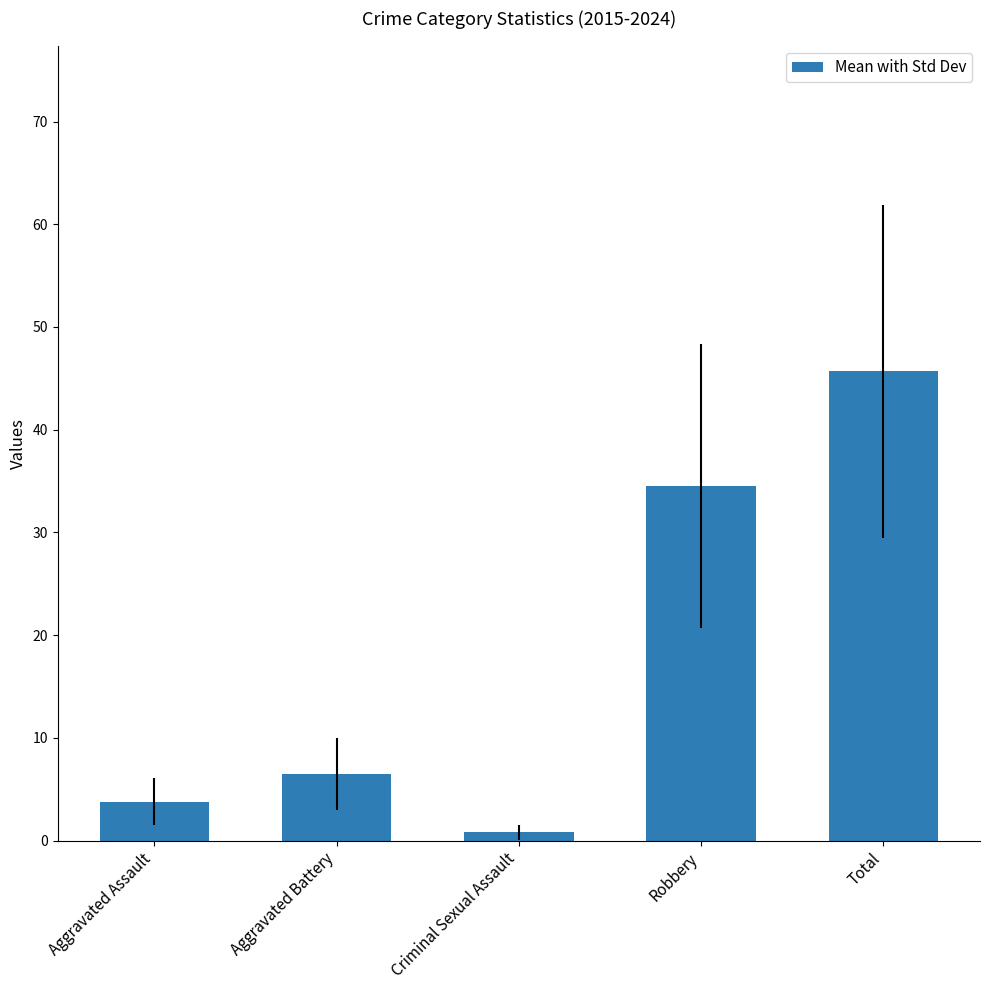

What is the label of the 1st bar from the left?

Aggravated Assault